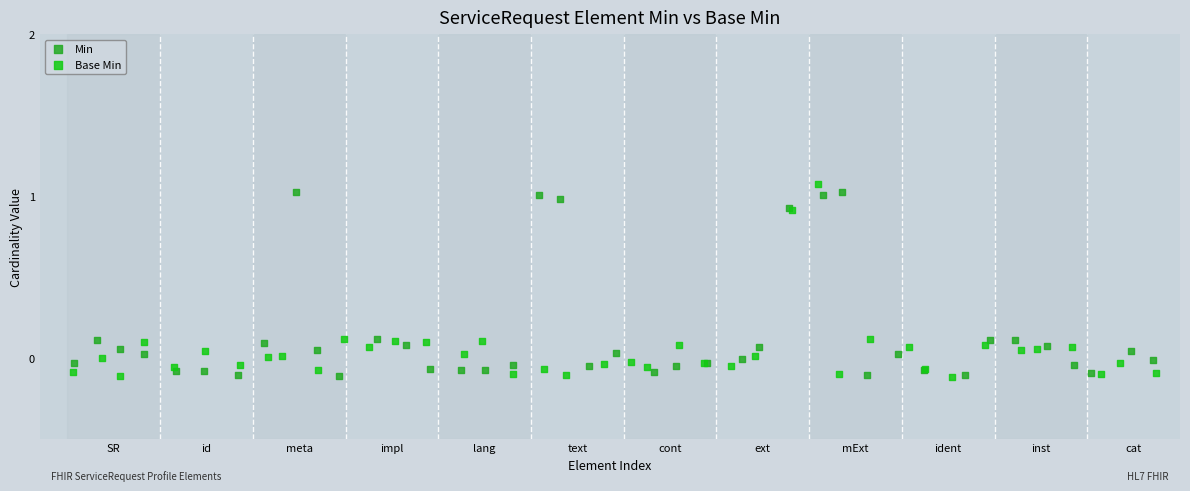

What are all the series names shown in the legend?

Min, Base Min